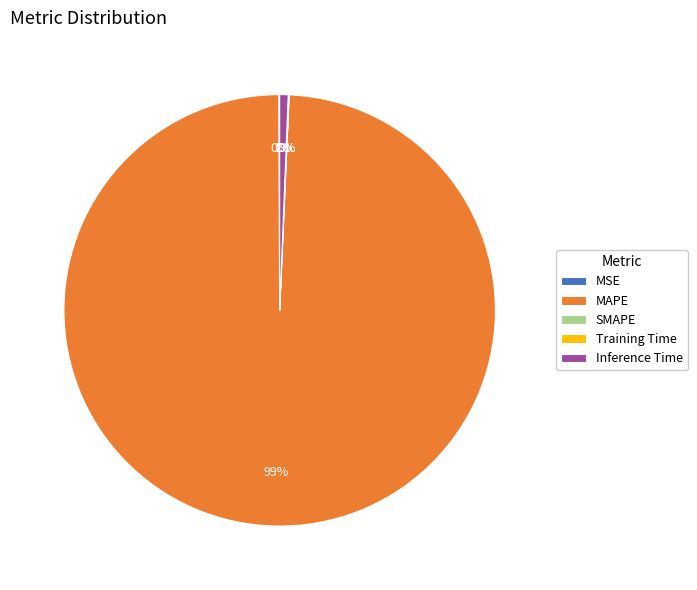

Which slice is the largest?

MAPE